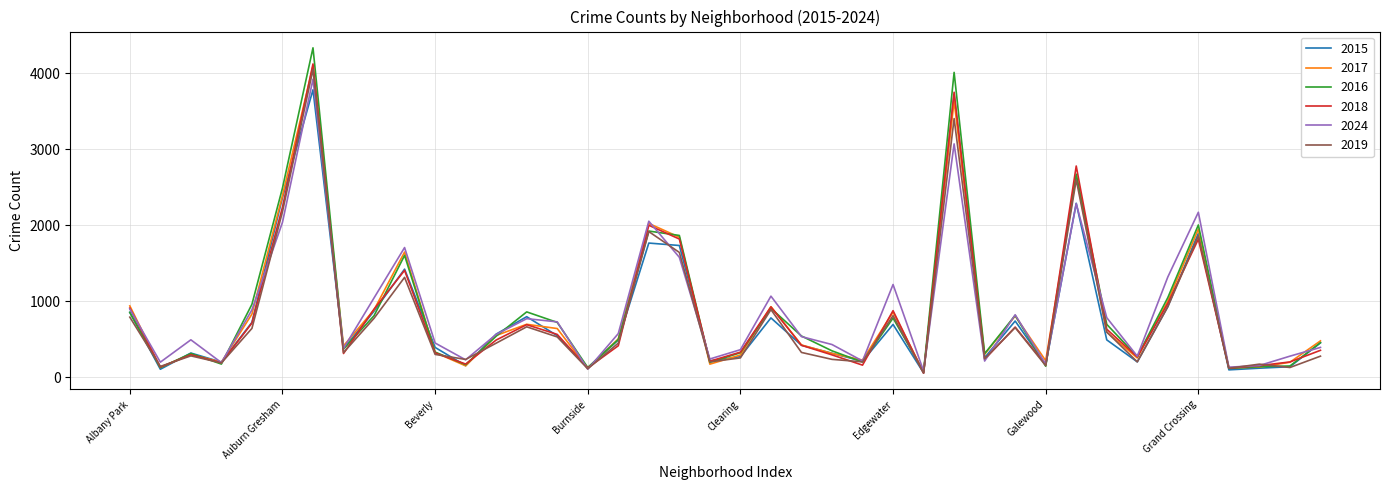

Which series has the largest range (max minus min)?

2016